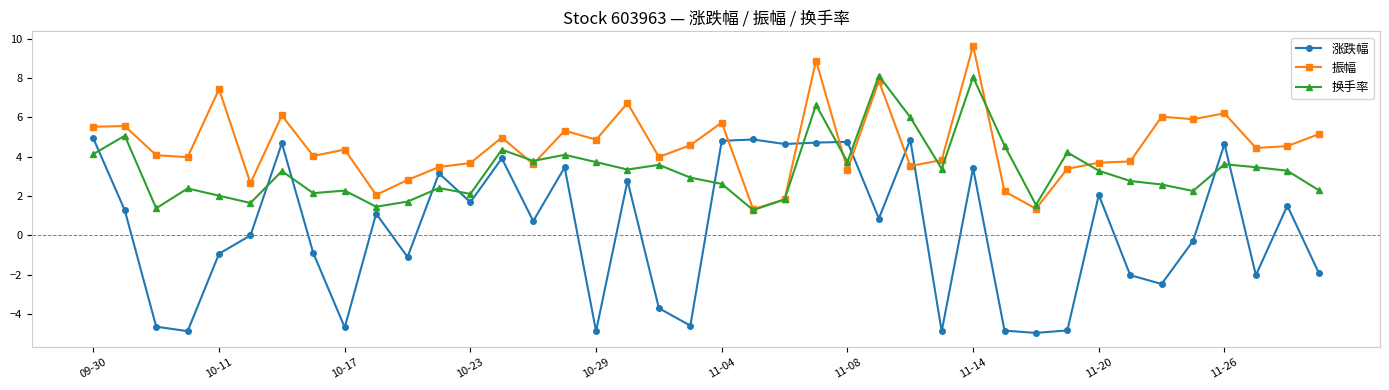

List the series in order of their overall mean, highest first.

振幅, 换手率, 涨跌幅